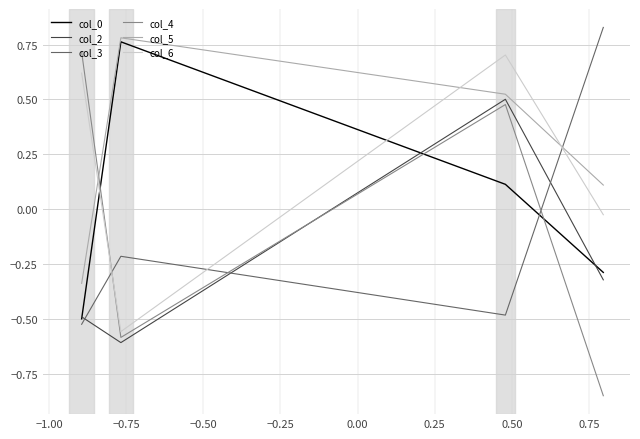

Which series has the largest total across all categories?

col_5